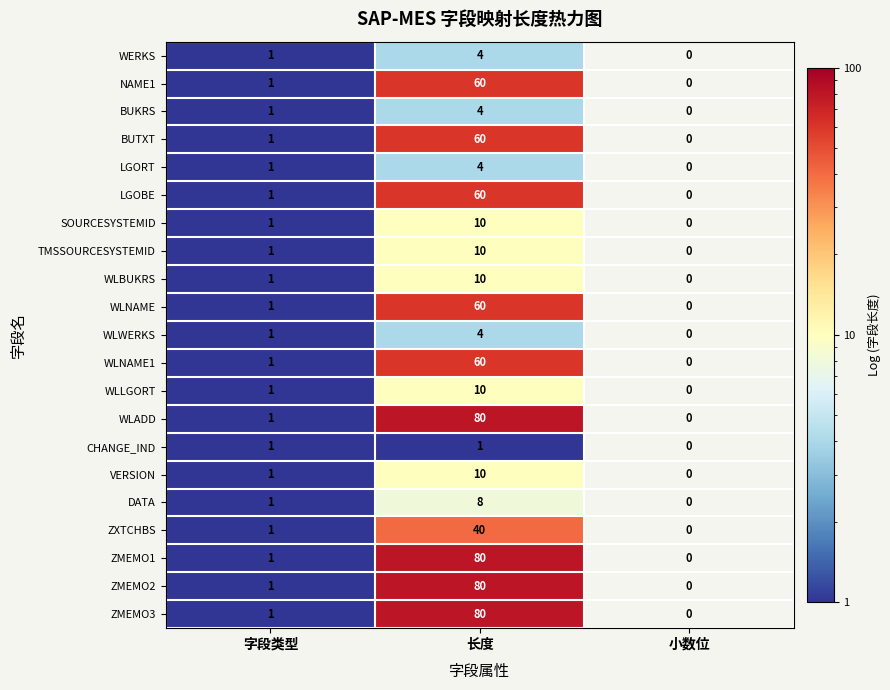

Rank the categories by LGORT value from lowest to highest.

小数位, 字段类型, 长度